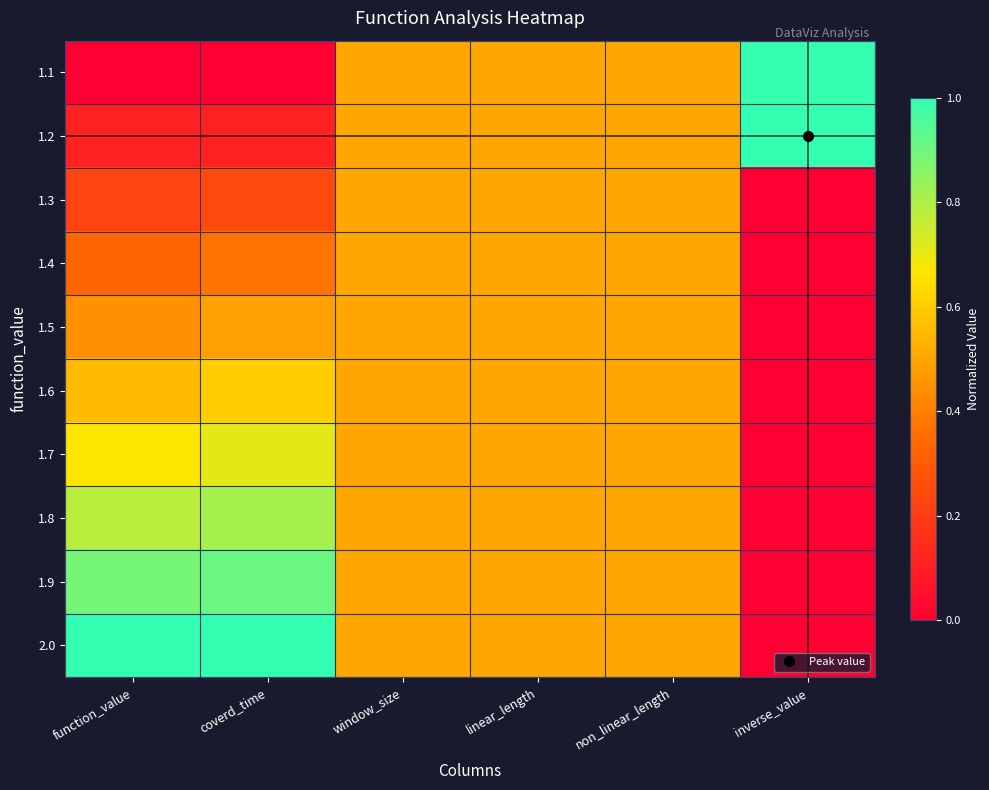

Reading left to right, list all the values displayed in this chart.

1.1: function_value=0.0	coverd_time=0.0	window_size=0.5	linear_length=0.5	non_linear_length=0.5	inverse_value=1.0
1.2: function_value=0.1	coverd_time=0.1	window_size=0.5	linear_length=0.5	non_linear_length=0.5	inverse_value=1.0
1.3: function_value=0.2	coverd_time=0.2	window_size=0.5	linear_length=0.5	non_linear_length=0.5	inverse_value=0.0
1.4: function_value=0.3	coverd_time=0.4	window_size=0.5	linear_length=0.5	non_linear_length=0.5	inverse_value=0.0
1.5: function_value=0.4	coverd_time=0.5	window_size=0.5	linear_length=0.5	non_linear_length=0.5	inverse_value=0.0
1.6: function_value=0.6	coverd_time=0.6	window_size=0.5	linear_length=0.5	non_linear_length=0.5	inverse_value=0.0
1.7: function_value=0.7	coverd_time=0.7	window_size=0.5	linear_length=0.5	non_linear_length=0.5	inverse_value=0.0
1.8: function_value=0.8	coverd_time=0.8	window_size=0.5	linear_length=0.5	non_linear_length=0.5	inverse_value=0.0
1.9: function_value=0.9	coverd_time=0.9	window_size=0.5	linear_length=0.5	non_linear_length=0.5	inverse_value=0.0
2.0: function_value=1.0	coverd_time=1.0	window_size=0.5	linear_length=0.5	non_linear_length=0.5	inverse_value=0.0